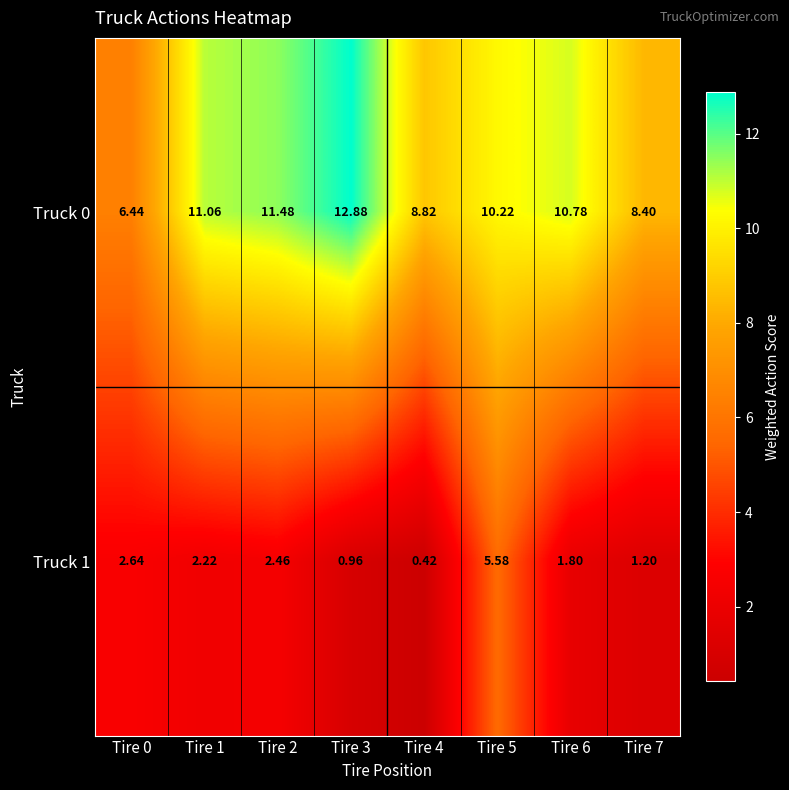

Is the value of Truck 1 at Tire 4 greater than the value of Truck 0 at Tire 5?

No